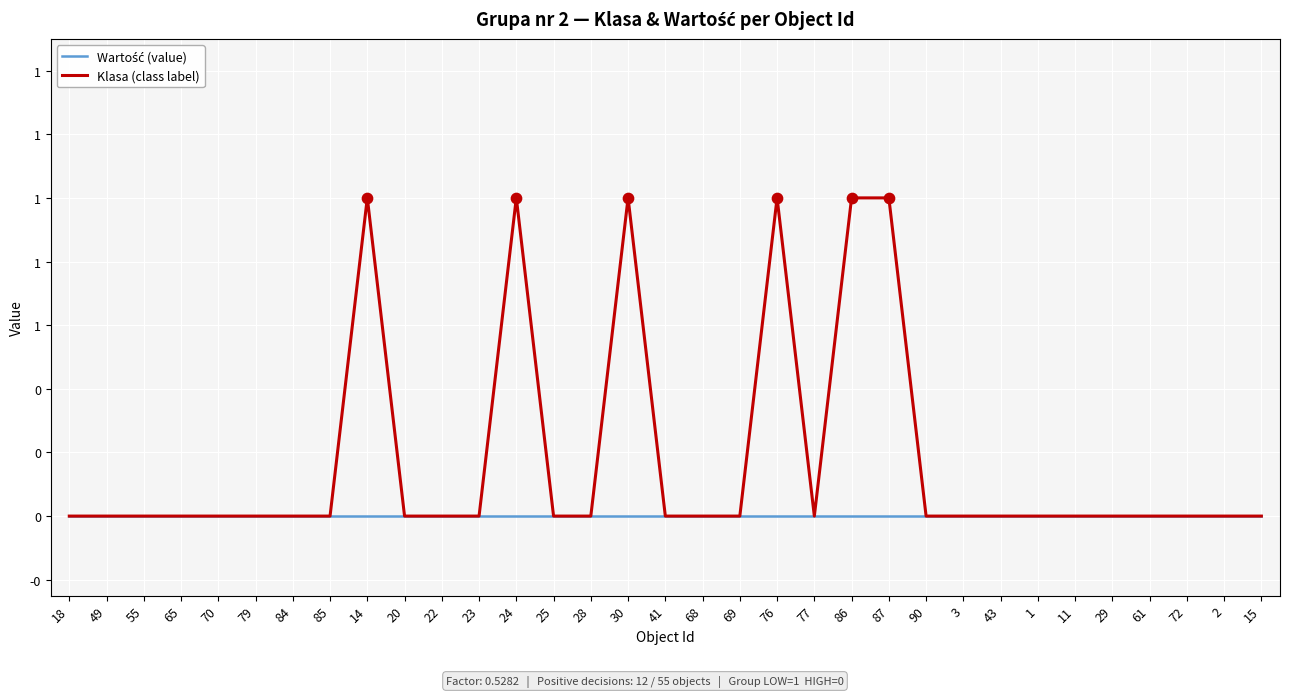

At which category is the sum across all series the highest?

14